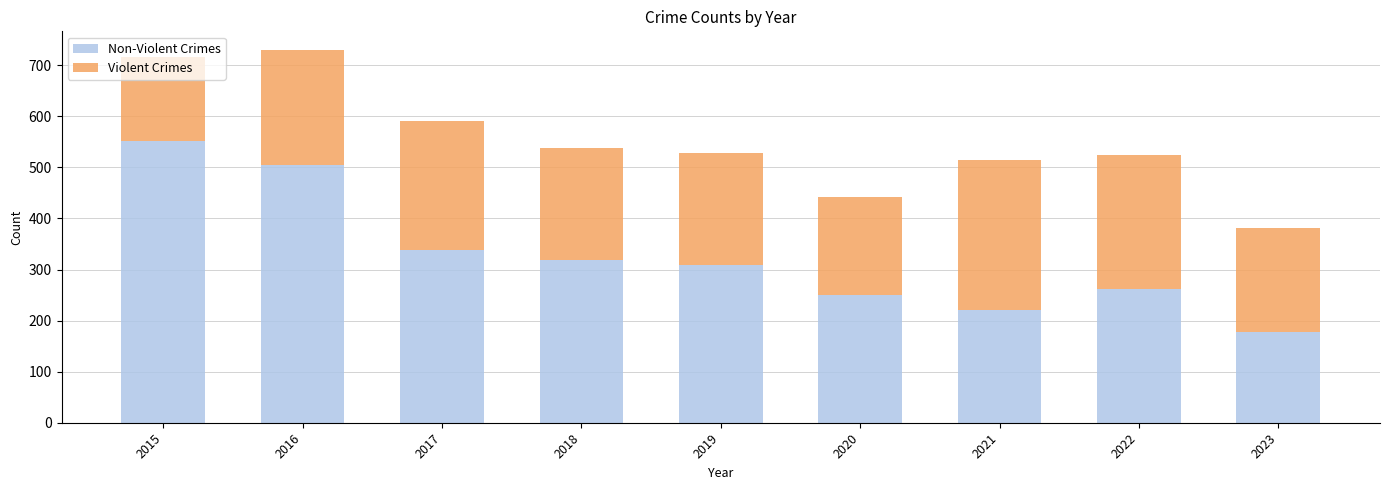

What is the sum of the Non-Violent Crimes values at 2016 and 2023?

682